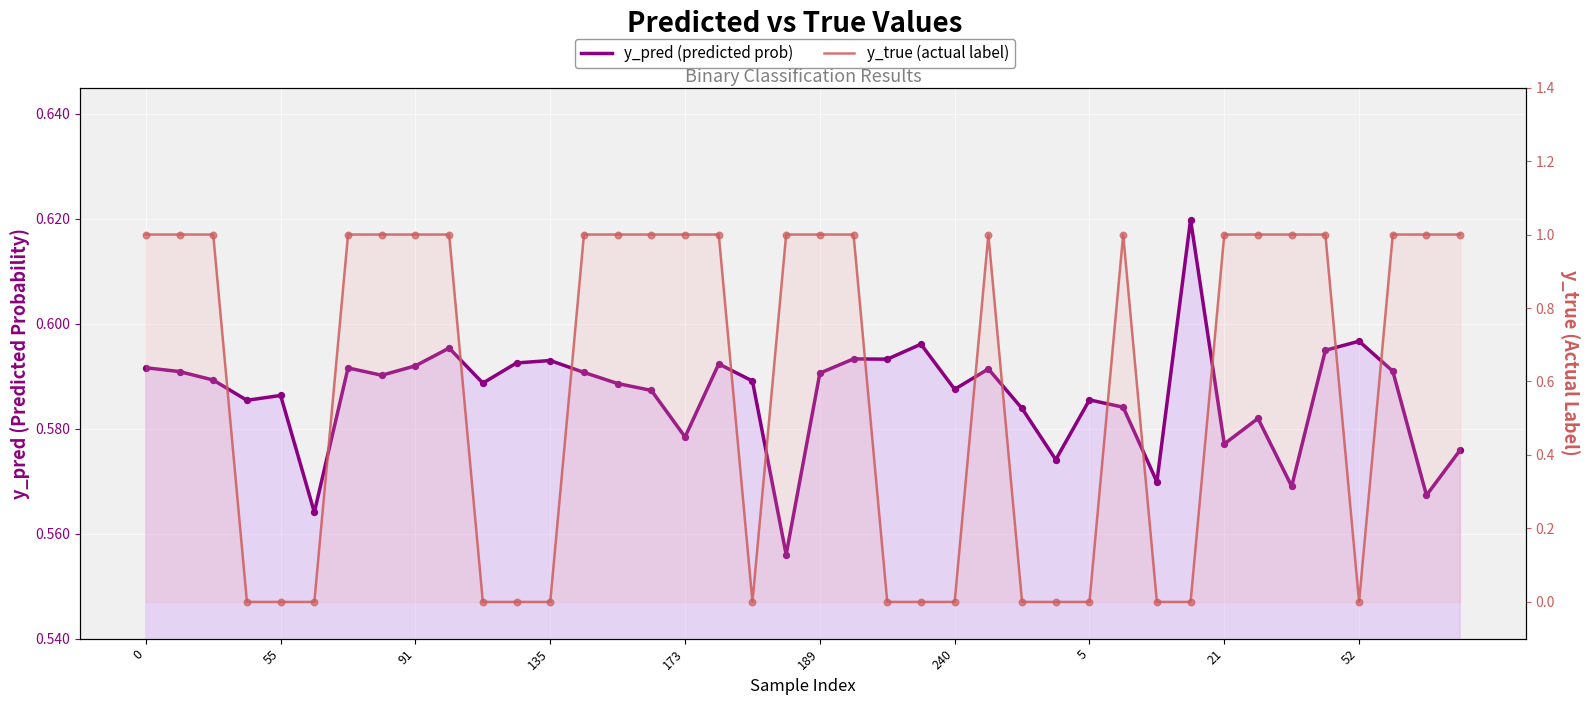

What is the total value across all series at 91?

1.6